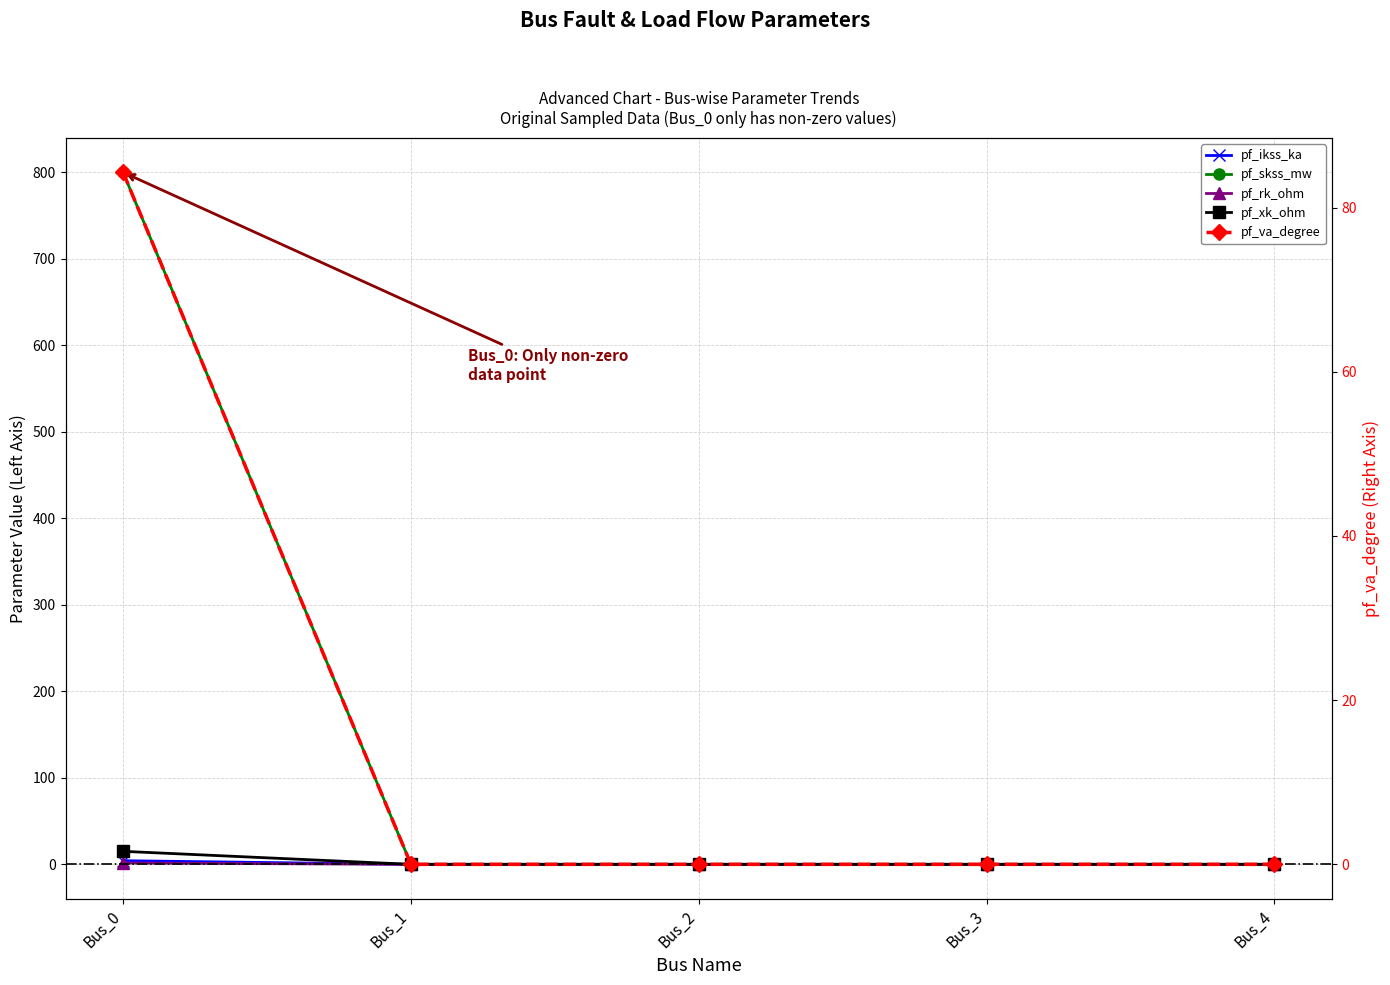

What is the greatest value displayed?

800.0